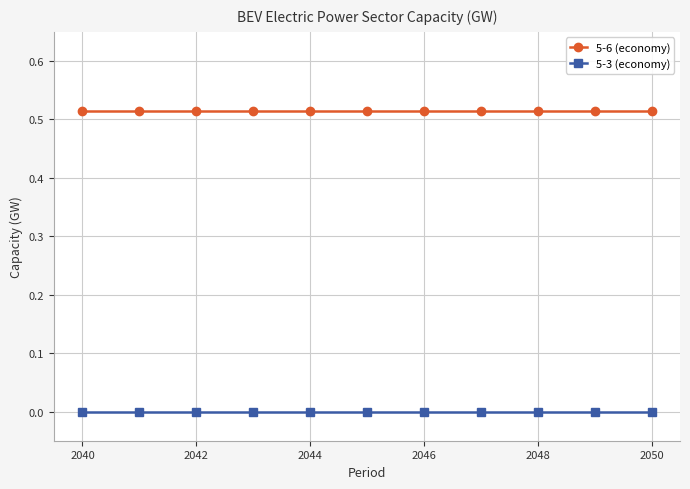

Rank the series by their maximum value, from lowest to highest.

5-3 (economy), 5-6 (economy)